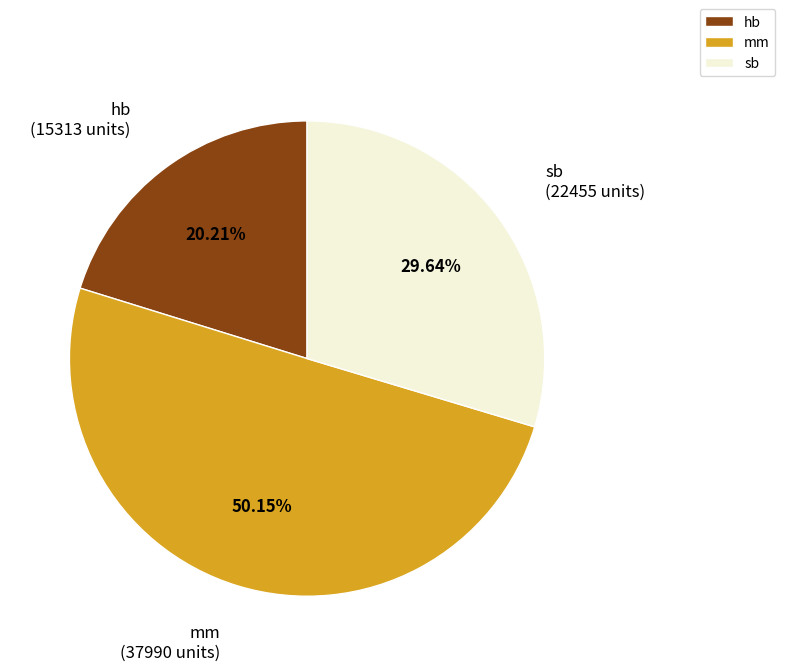

To the nearest percent, what percentage of the pie is mm?

50%